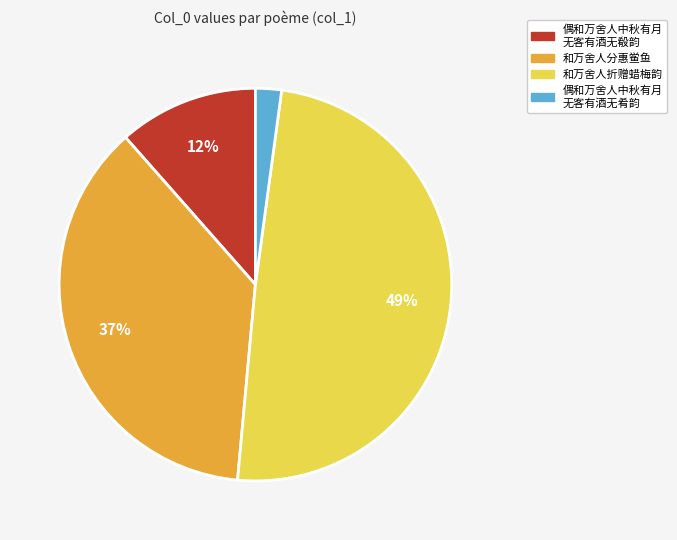

How many slices are in this pie chart?

4